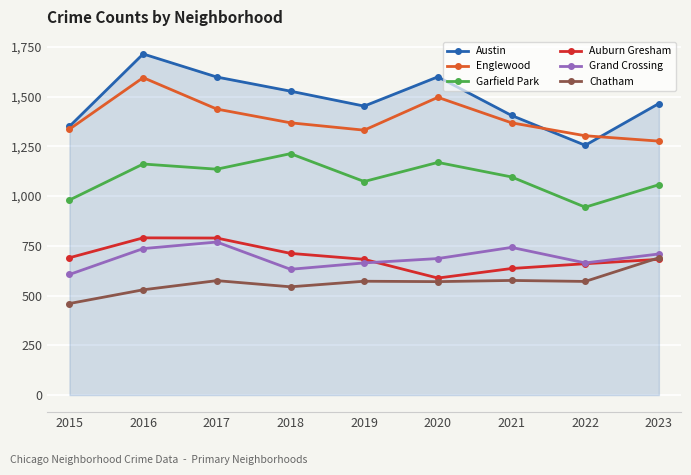

Is it true that Auburn Gresham equals 790 at 2016?

True